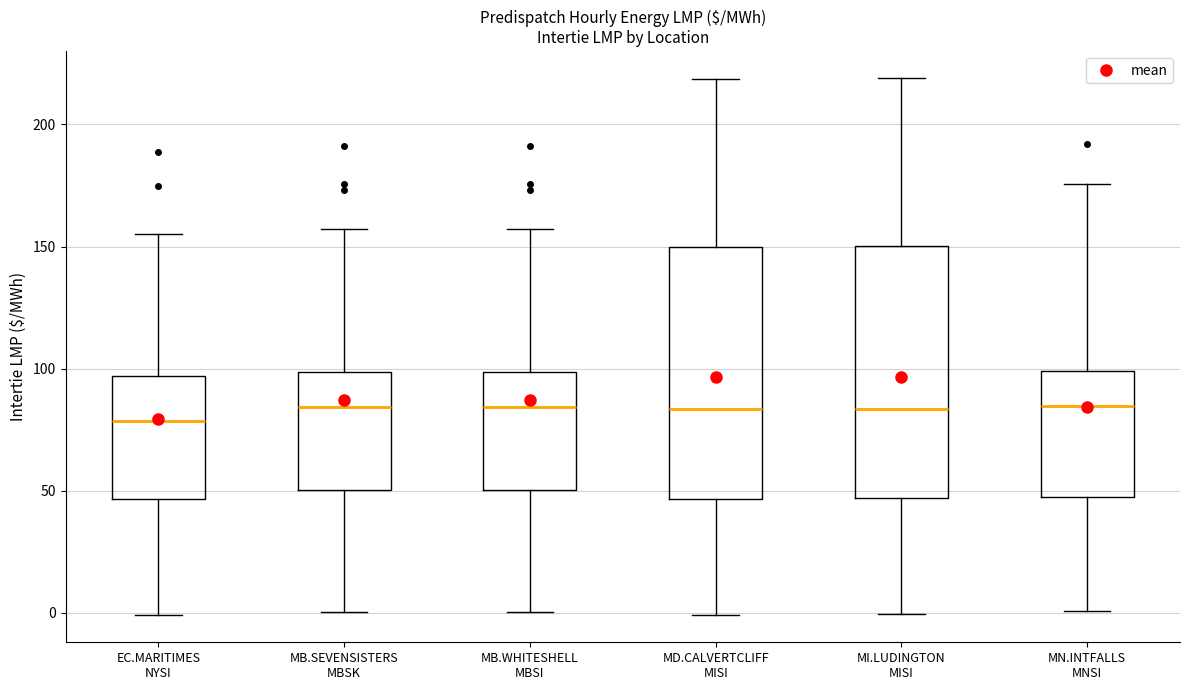

Reading left to right, transcribe this box plot: for each box, give where its median line is, the range the box spans, and where its two whiskers end, as read against the y-axis. The values are not printed on the chart, so give them approximately, as read against the axis.

EC.MARITIMES NYSI: median 80, box 45 to 95, whiskers 0 to 155
MB.SEVENSISTERS MBSK: median 85, box 50 to 100, whiskers 0 to 155
MB.WHITESHELL MBSI: median 85, box 50 to 100, whiskers 0 to 155
MD.CALVERTCLIFF MISI: median 85, box 45 to 150, whiskers 0 to 220
MI.LUDINGTON MISI: median 85, box 45 to 150, whiskers 0 to 220
MN.INTFALLS MNSI: median 85, box 45 to 100, whiskers 0 to 175